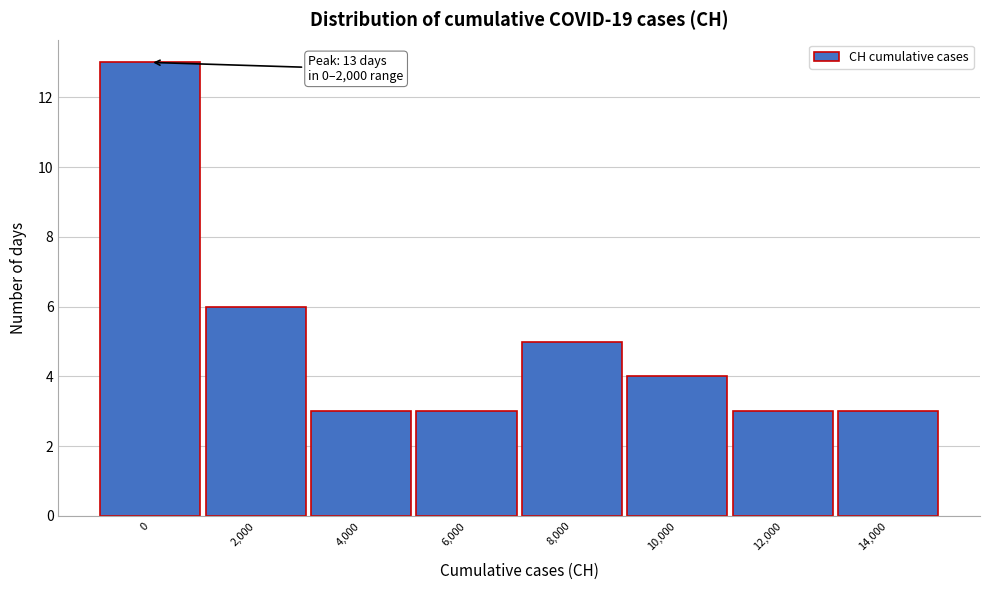

Reading right to left, extract all data points from this chart.

14,000=3	12,000=3	10,000=4	8,000=5	6,000=3	4,000=3	2,000=6	0=13